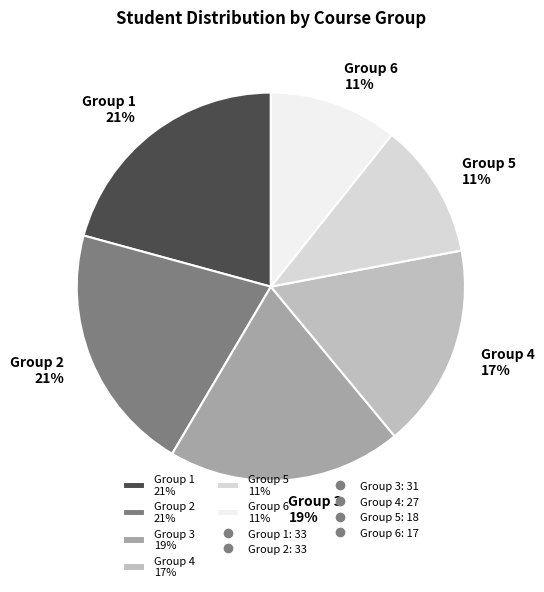

Does any single category account for the majority?

No